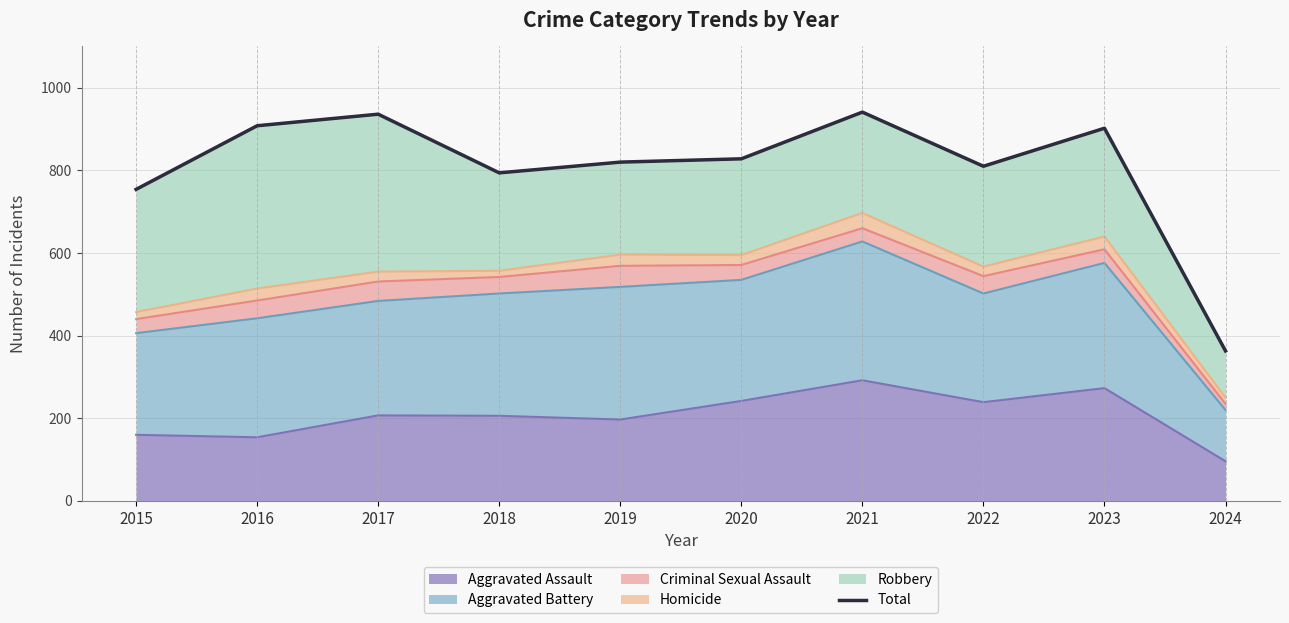

Count the number of values greater than 828.

4